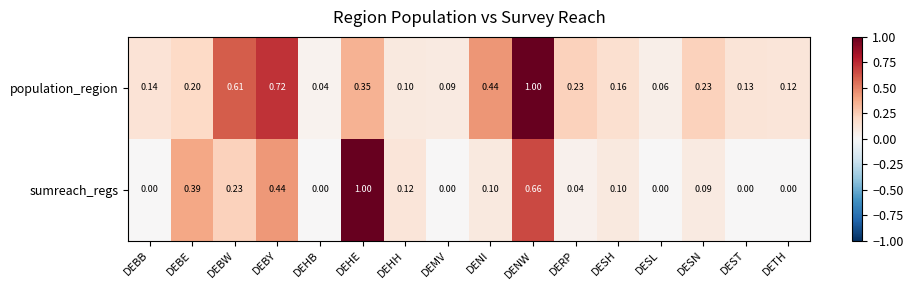

Which series changed the most between DEBE and DEBY?

population_region